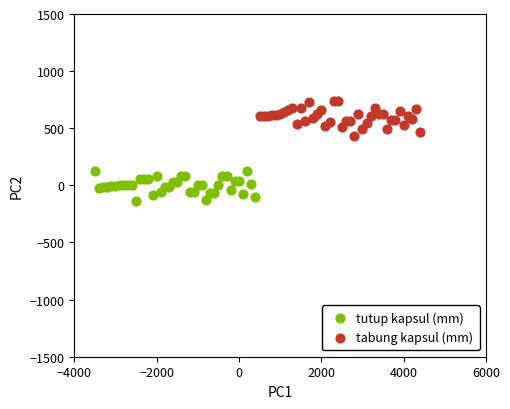

Which series contains the highest Y value?

tabung kapsul (mm)